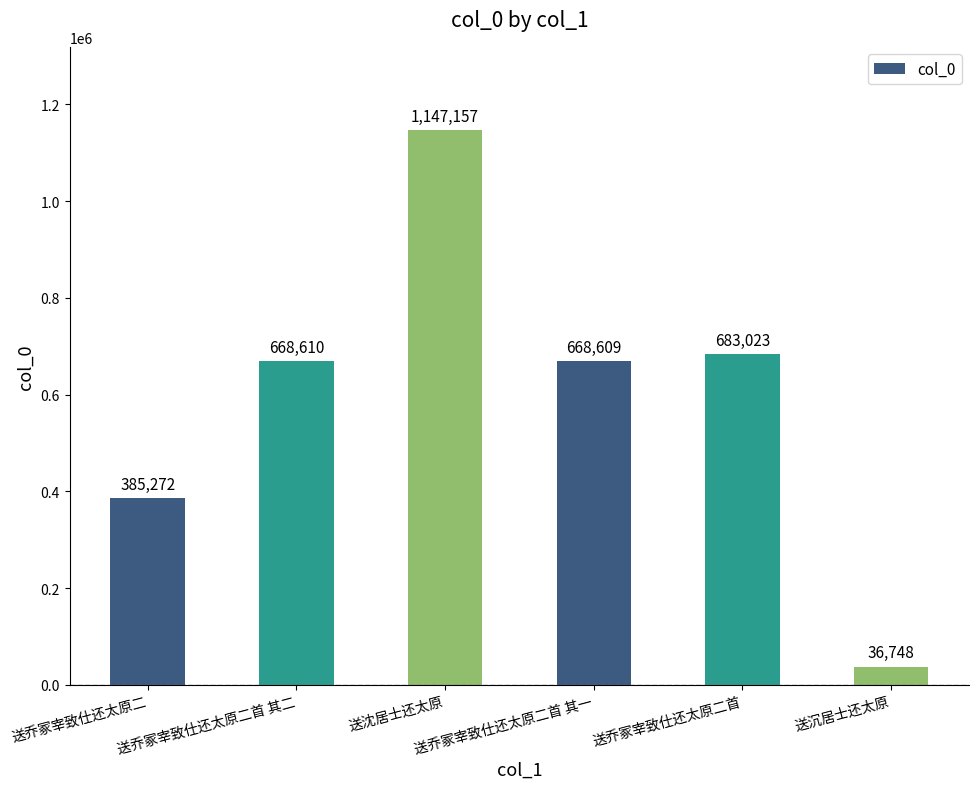

What is the difference between the second highest and second lowest values?

297751